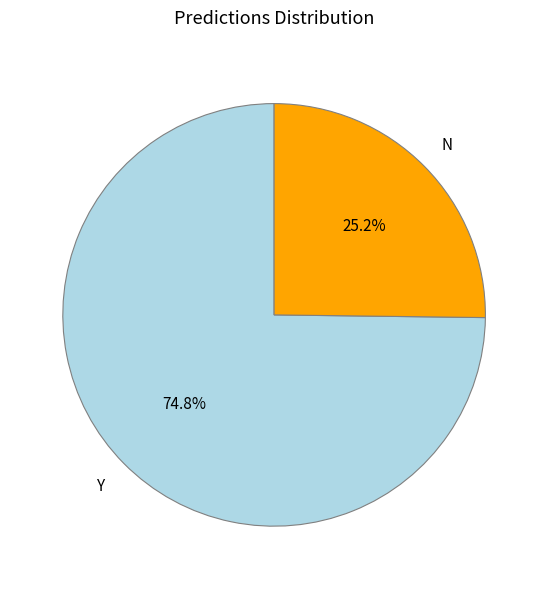

To the nearest percent, what is the average slice percentage?

50%